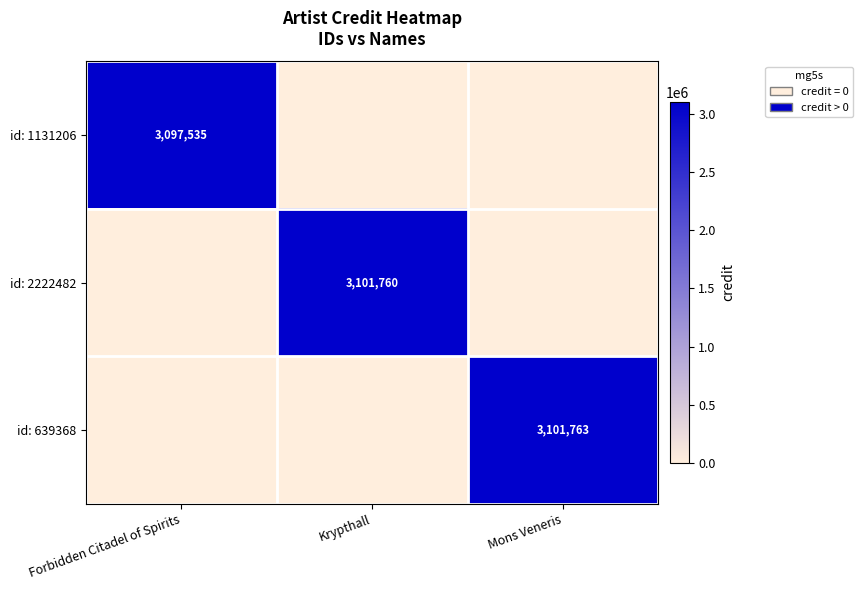

Is it true that id: 1131206 equals 1797216 at Forbidden Citadel of Spirits?

False